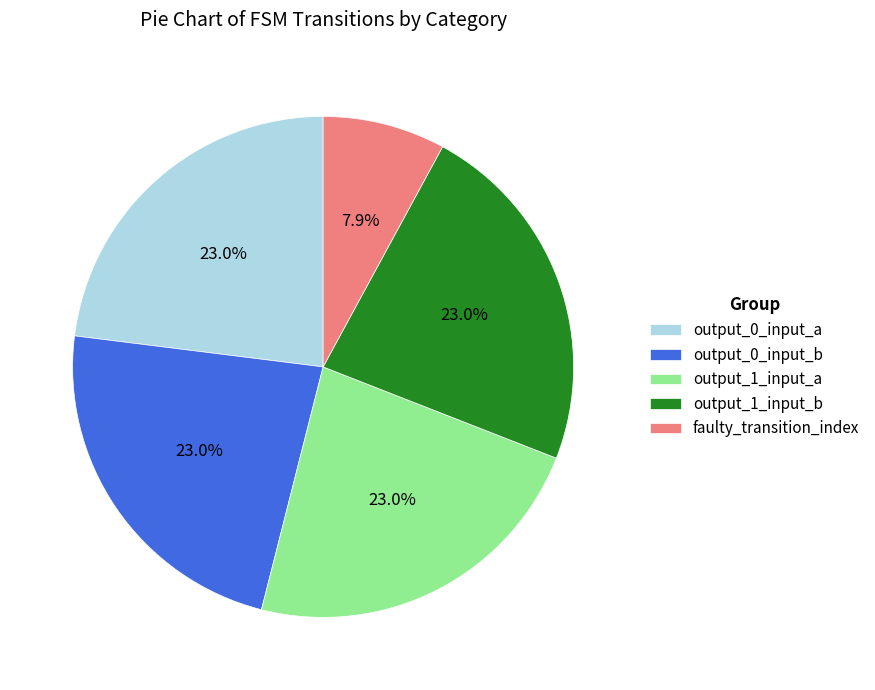

Is there a majority slice in this chart?

No